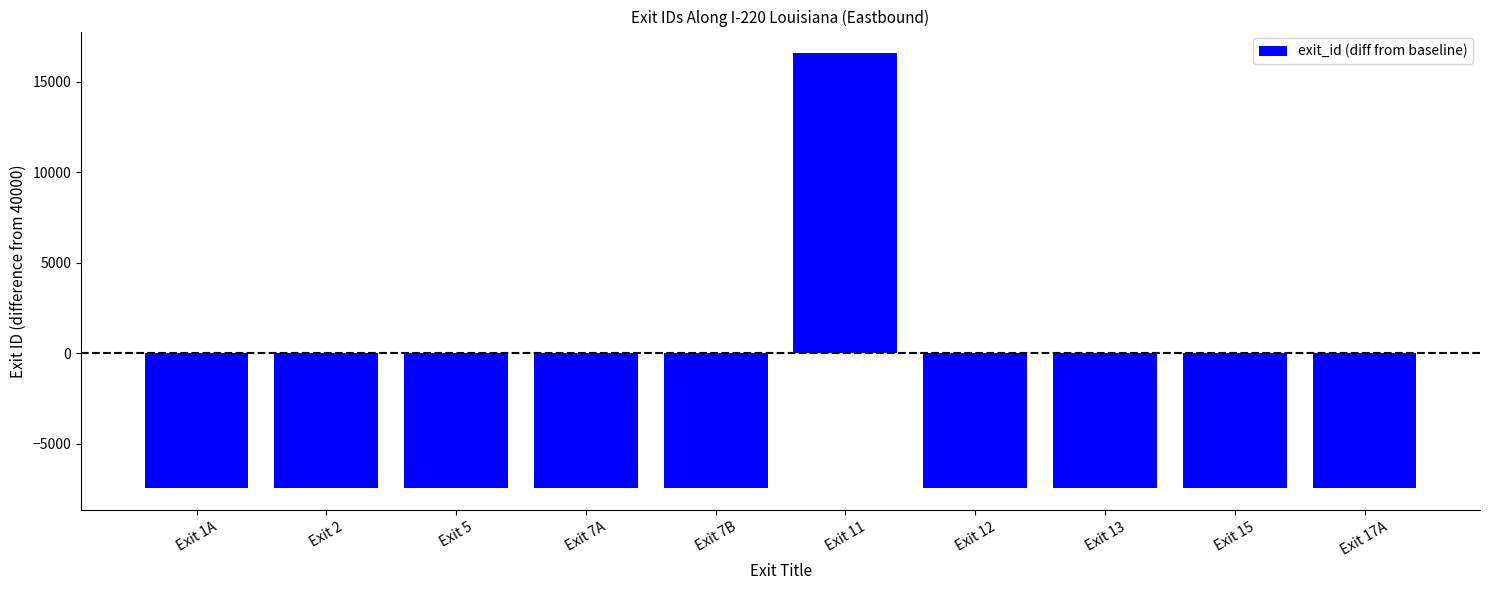

Is it true that the value at Exit 11 is 16585?

True